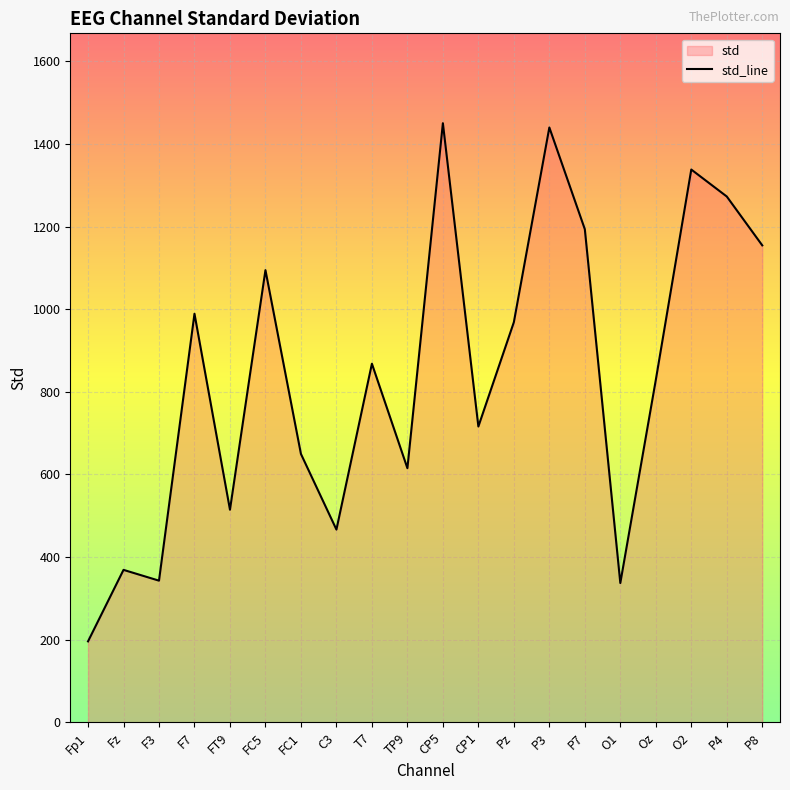

How many distinct data groups are displayed?

1